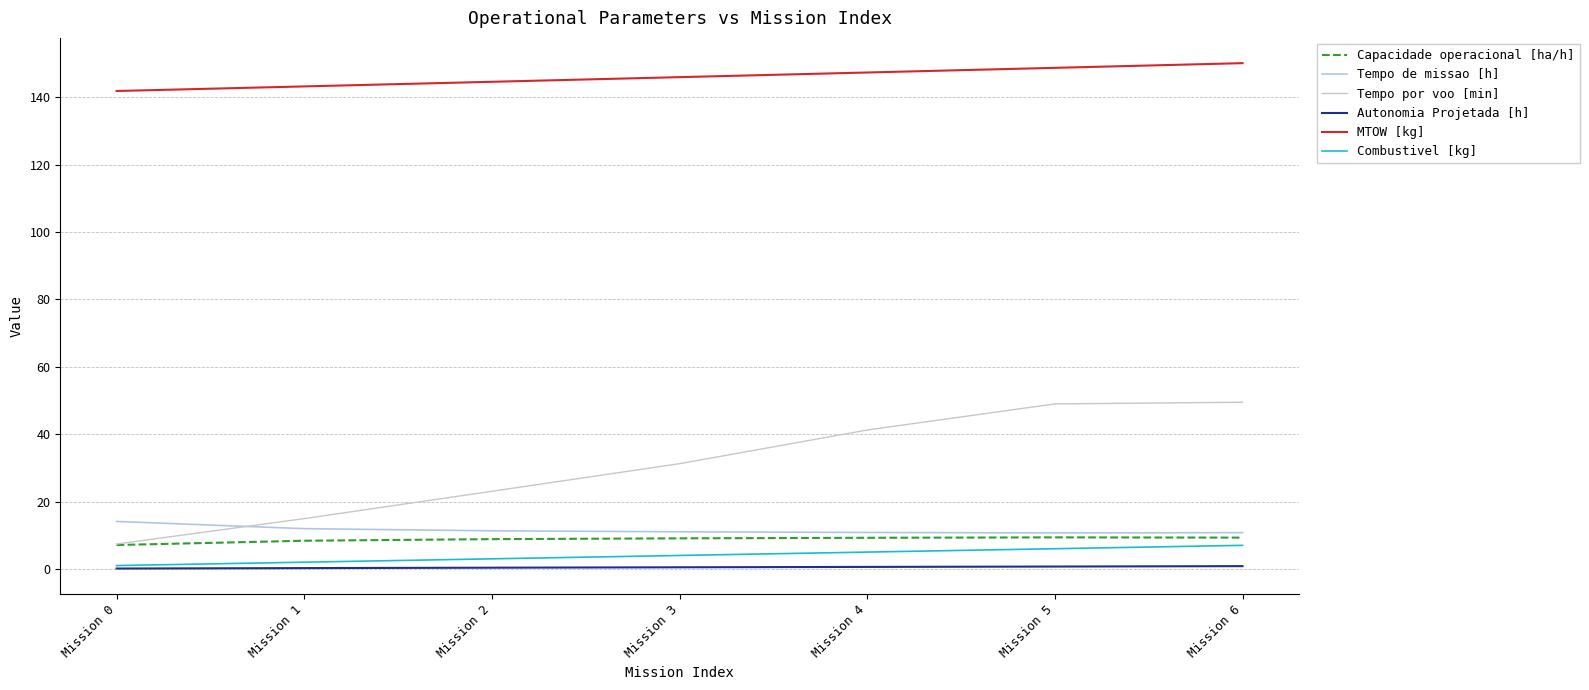

Which label corresponds to the largest value in the chart?

Mission 6